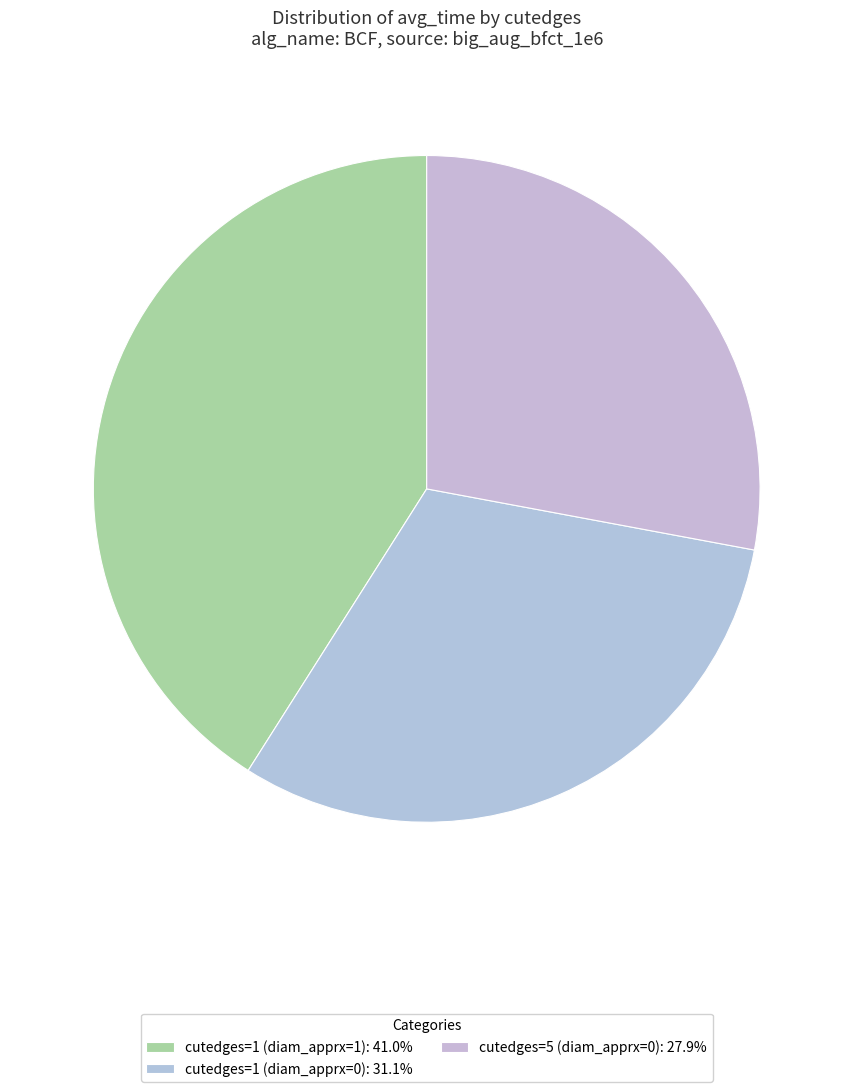

How many slices are in this pie chart?

3